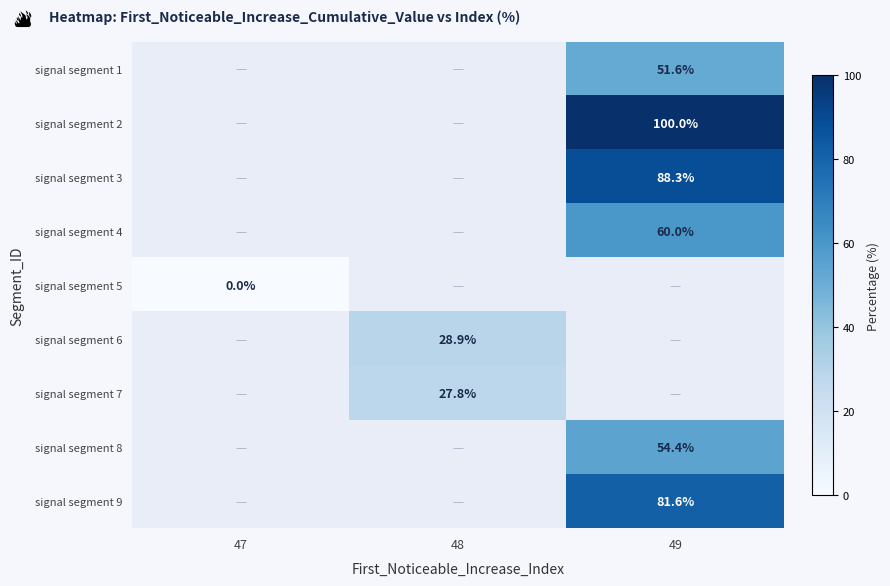

Is the value of signal segment 8 at 49 greater than the value of signal segment 3 at 49?

No